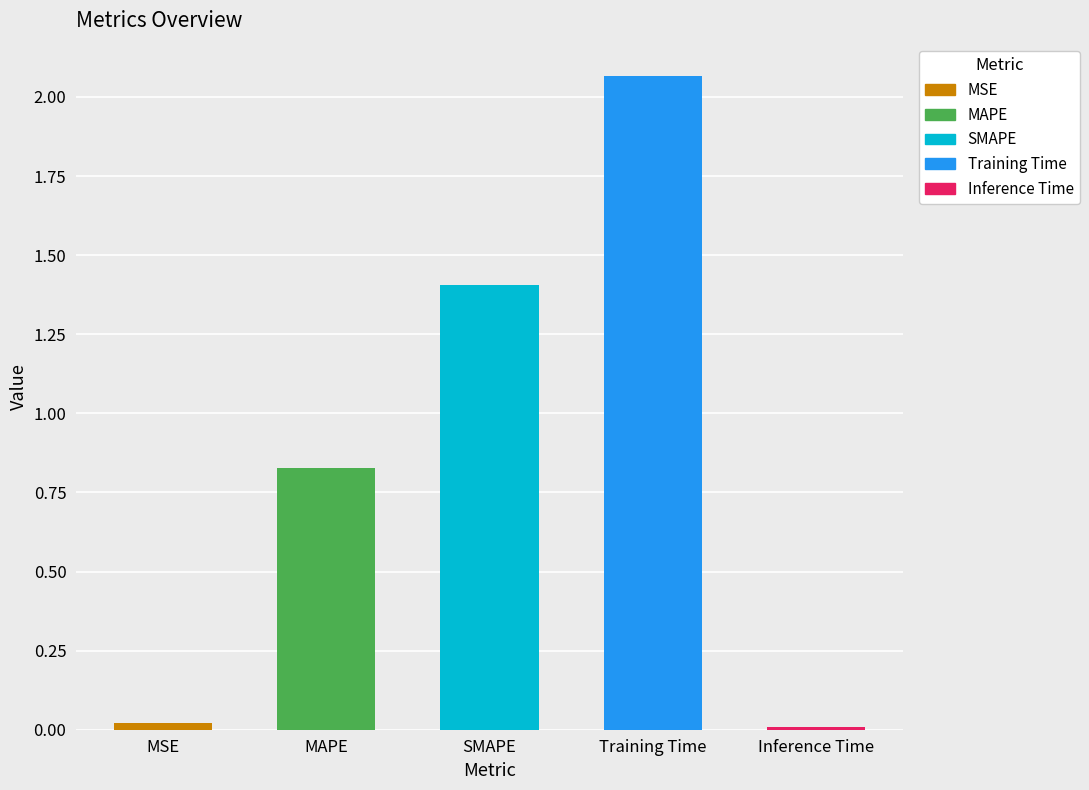

Which category has the highest value across all series?

Training Time